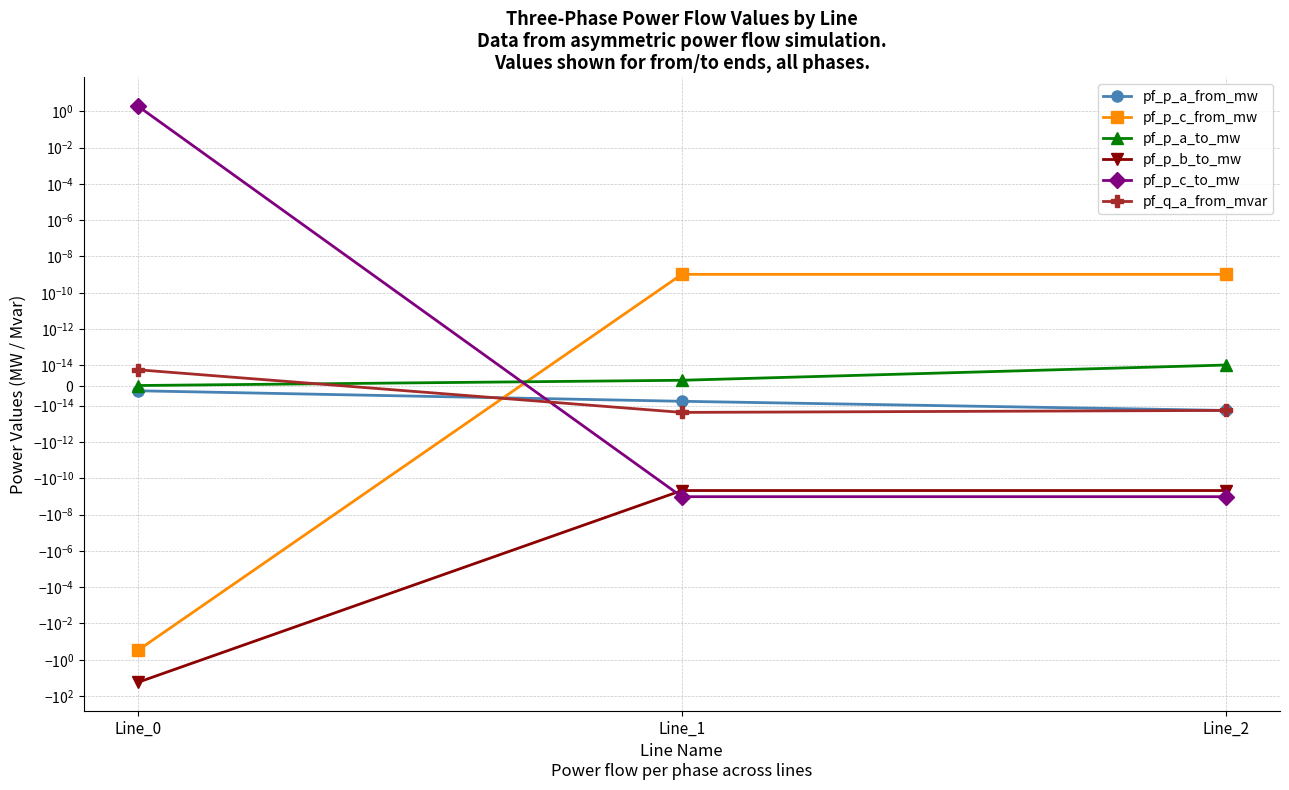

Reading left to right, transcribe all the data shown in this chart.

pf_p_a_from_mw: Line_0=-0.0	Line_1=-0.0	Line_2=-0.0
pf_p_c_from_mw: Line_0=-0.3	Line_1=0.0	Line_2=0.0
pf_p_a_to_mw: Line_0=0.0	Line_1=0.0	Line_2=0.0
pf_p_b_to_mw: Line_0=-17.5	Line_1=-0.0	Line_2=-0.0
pf_p_c_to_mw: Line_0=1.9	Line_1=-0.0	Line_2=-0.0
pf_q_a_from_mvar: Line_0=0.0	Line_1=-0.0	Line_2=-0.0